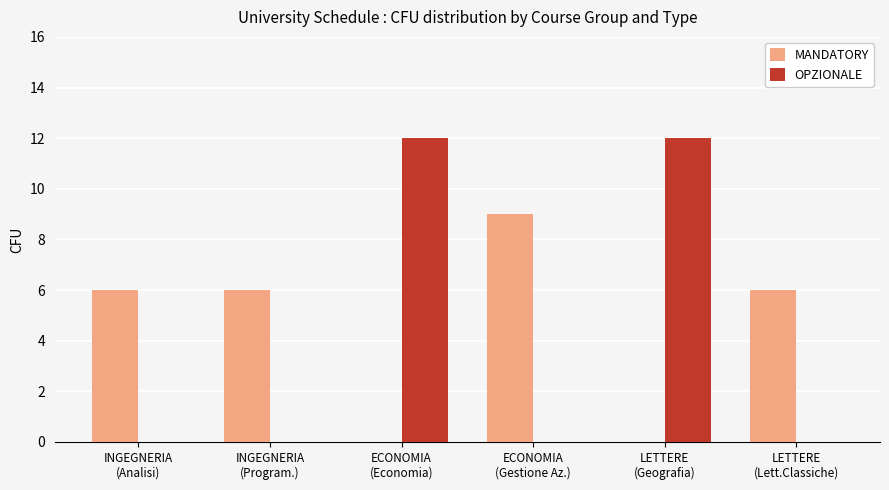

What is the sum of all MANDATORY values?

27